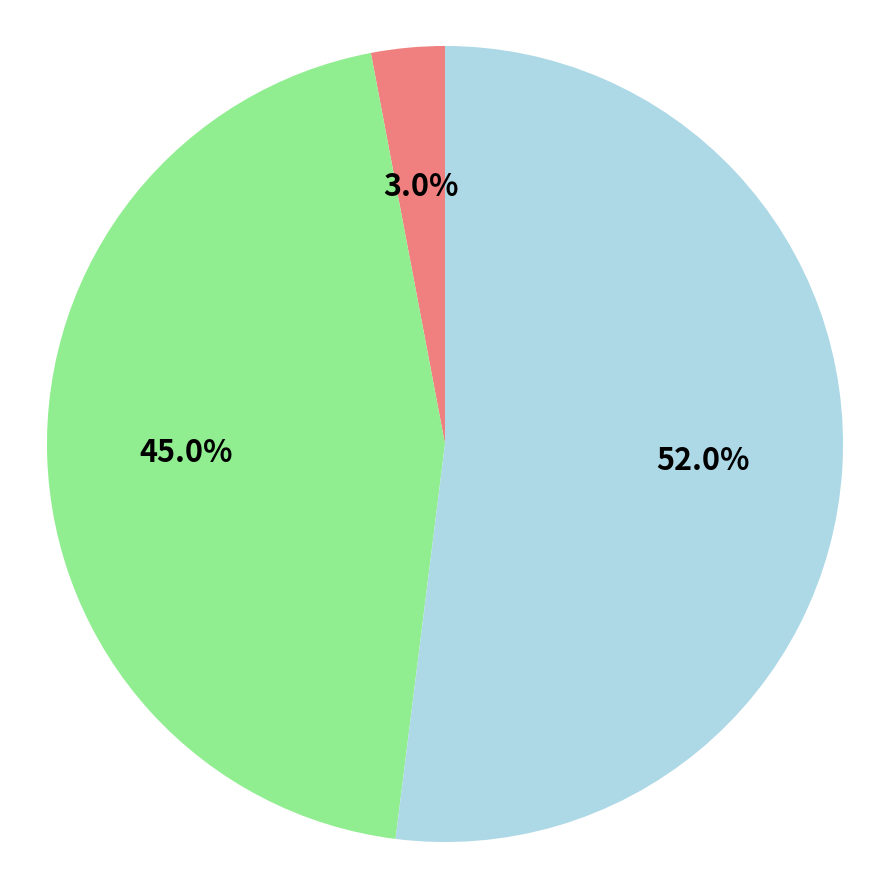

Is there any slice that represents more than half of the pie?

Yes